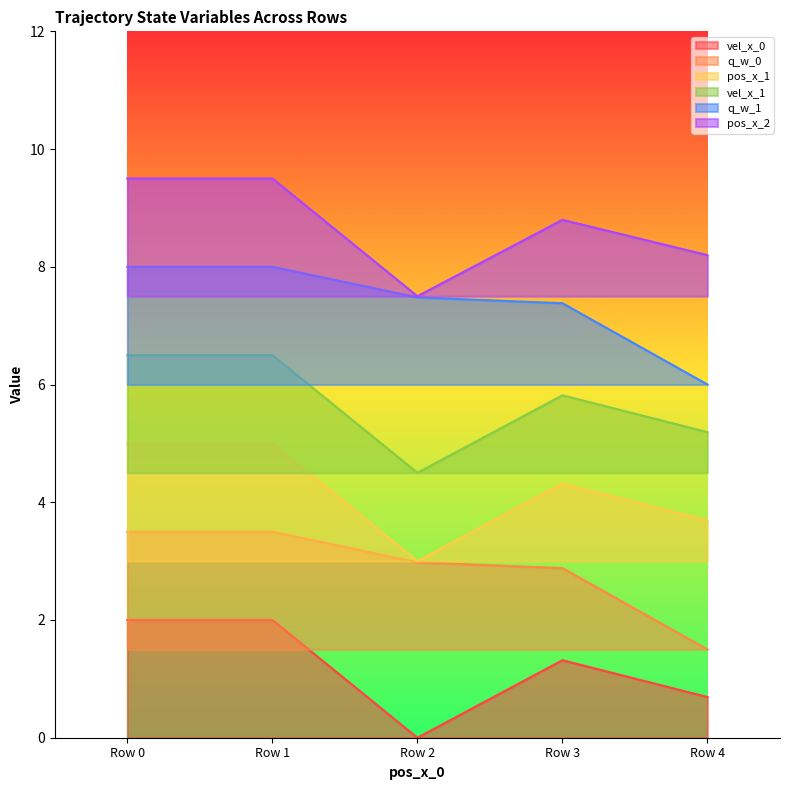

True or false: q_w_0 and pos_x_1 cross at least once.

False